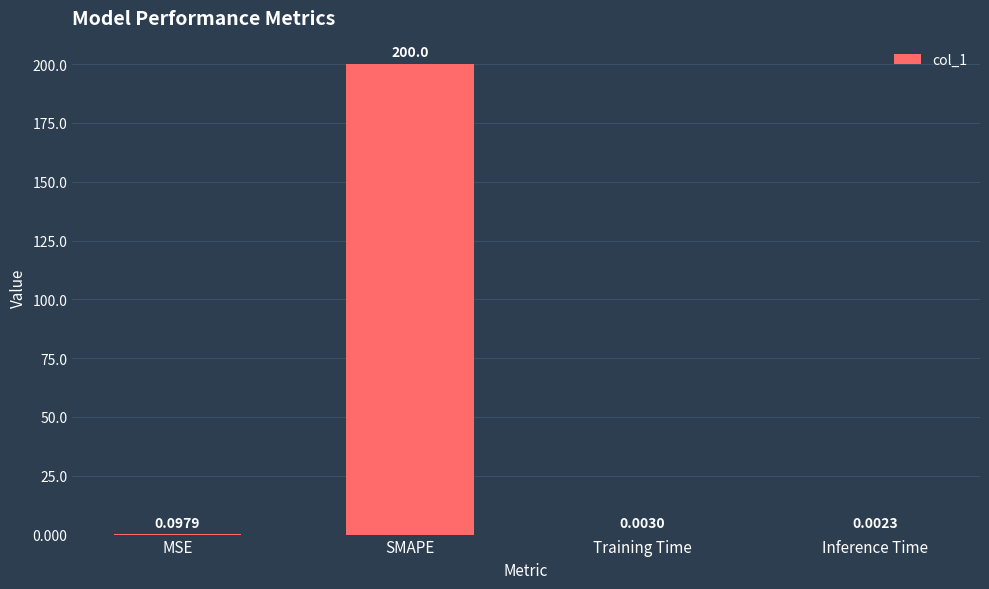

Which has a higher value, Inference Time or Training Time?

Training Time